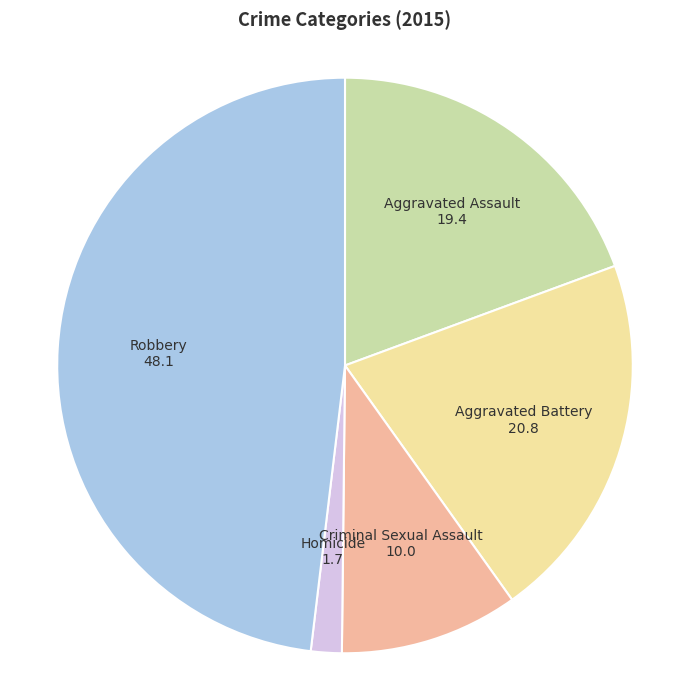

Is Aggravated Assault the majority of the pie?

No